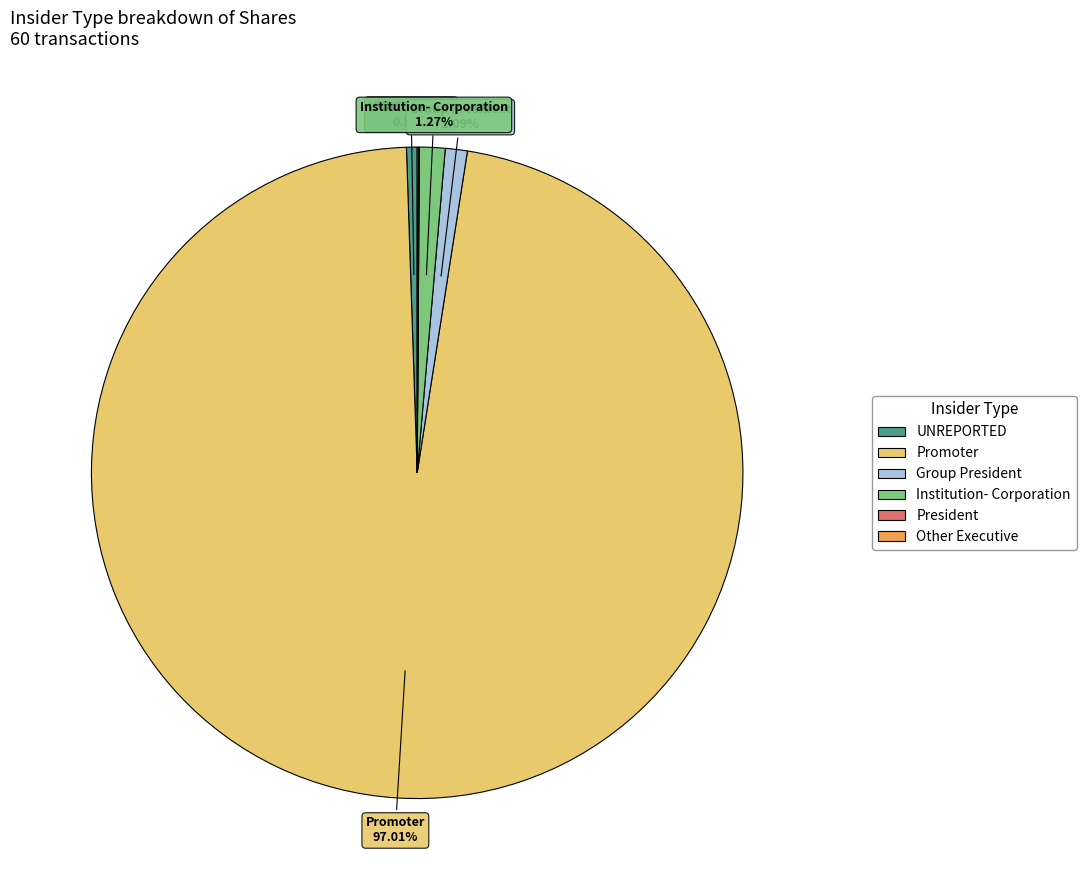

Combined, what portion of the pie is Promoter and UNREPORTED?

97.5%